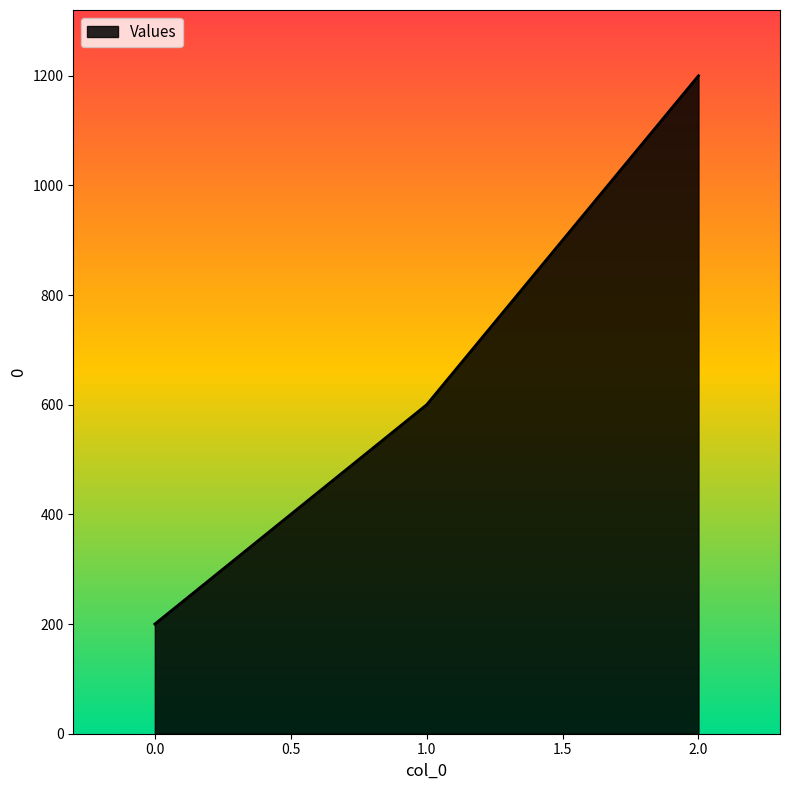

What is the maximum value shown in the chart?

1200